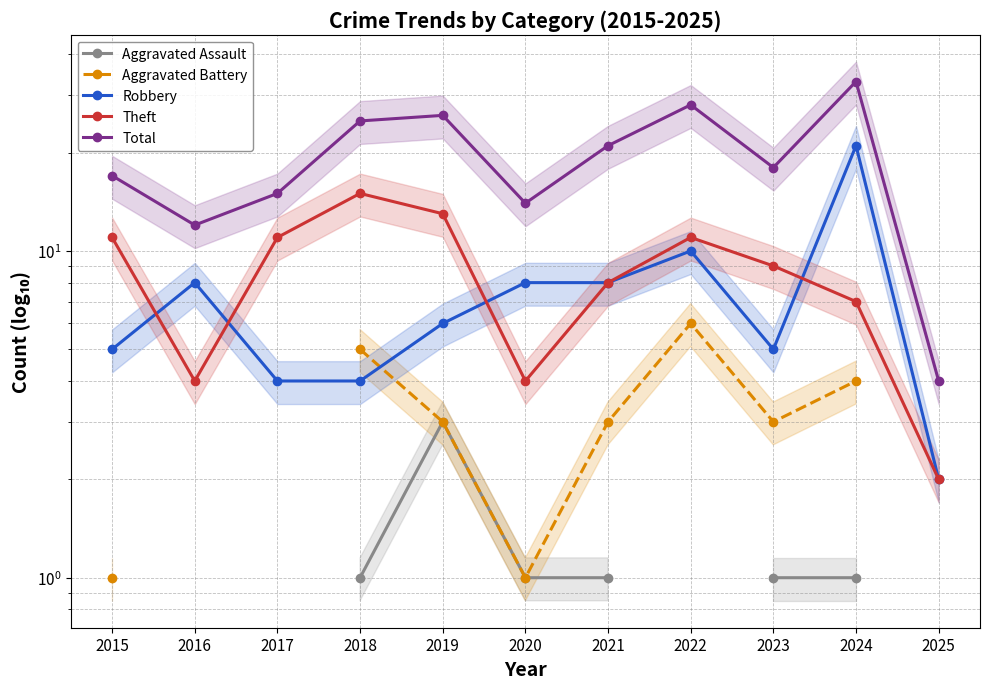

True or false: Aggravated Battery and Total cross at least once.

False